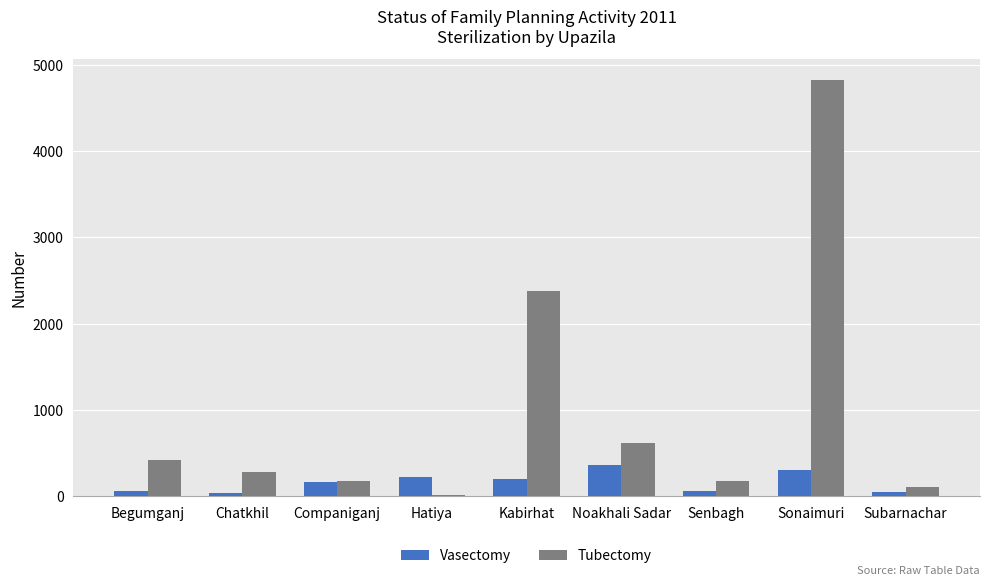

Which series has the widest spread of values?

Tubectomy